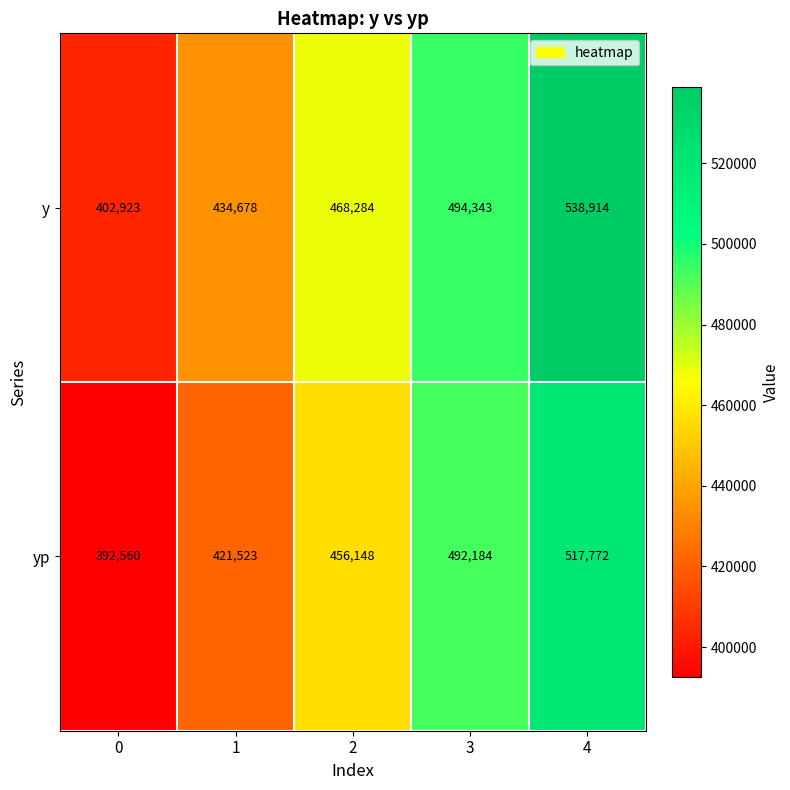

How many yp values are between 421523 and 492184?

3